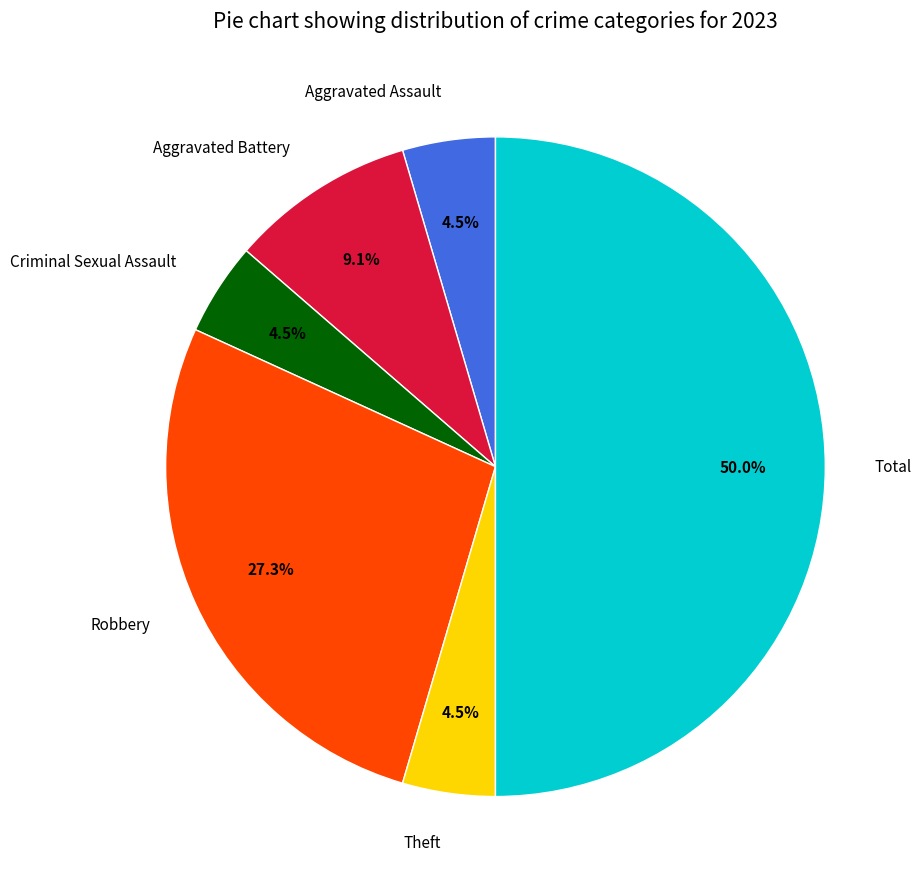

Combined, what portion of the pie is Aggravated Assault and Robbery?

31.8%